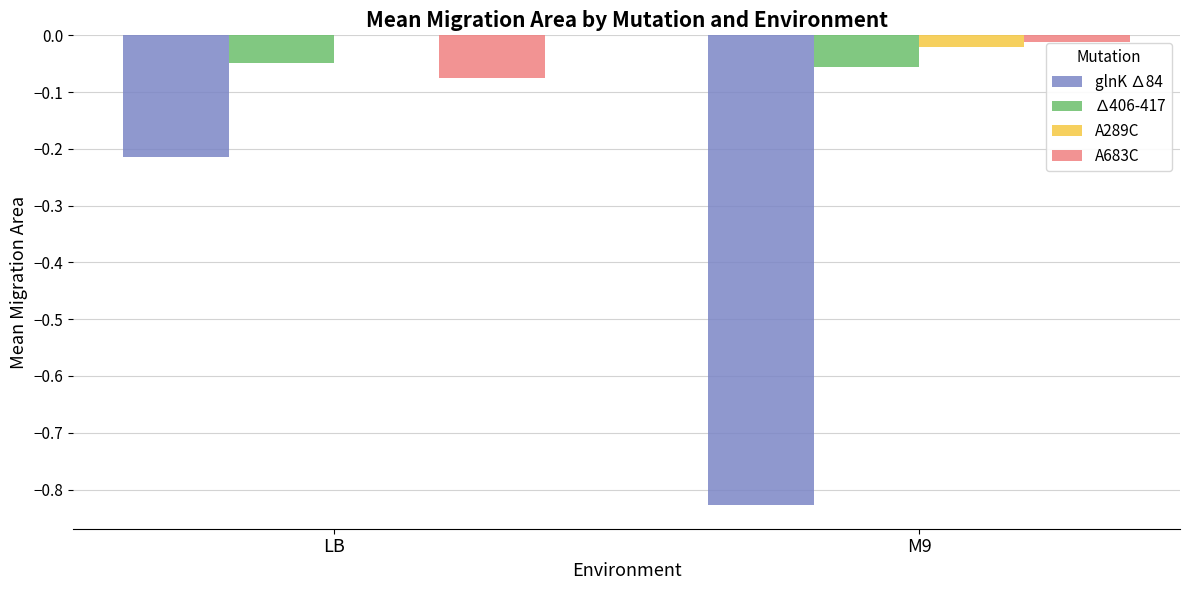

How many groups of bars are there?

2